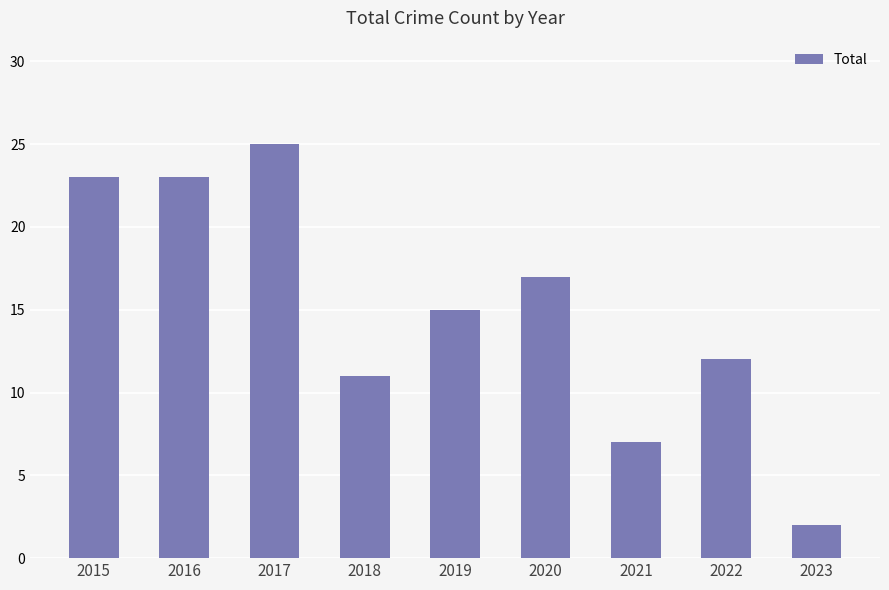

Count the number of categories in the chart.

9